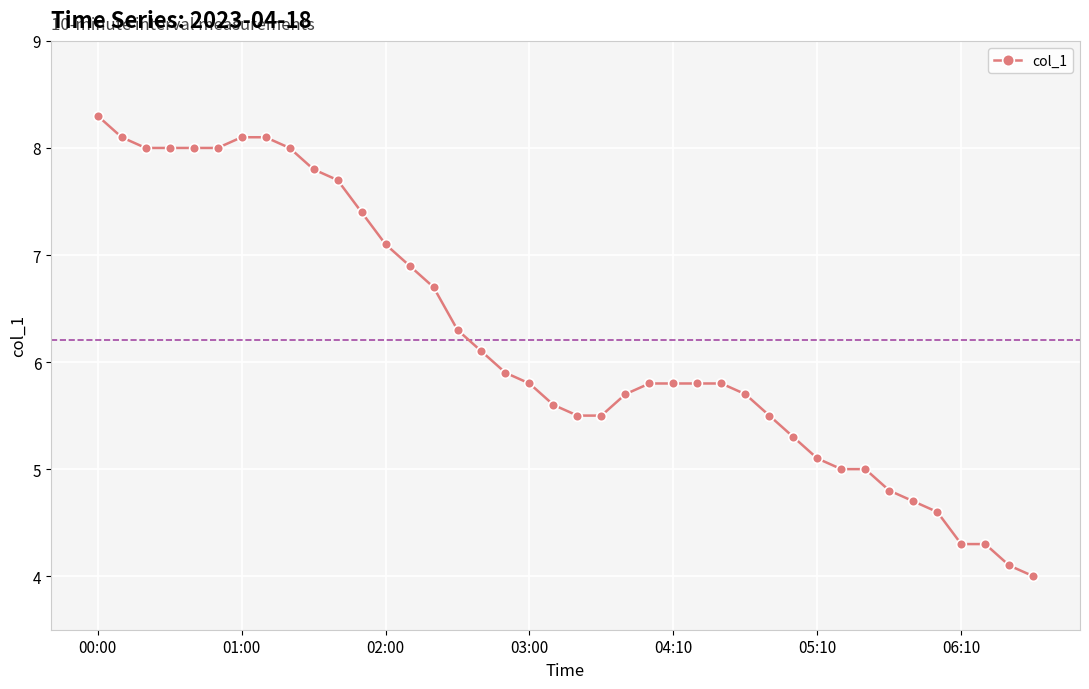

What is the greatest value displayed?

8.3